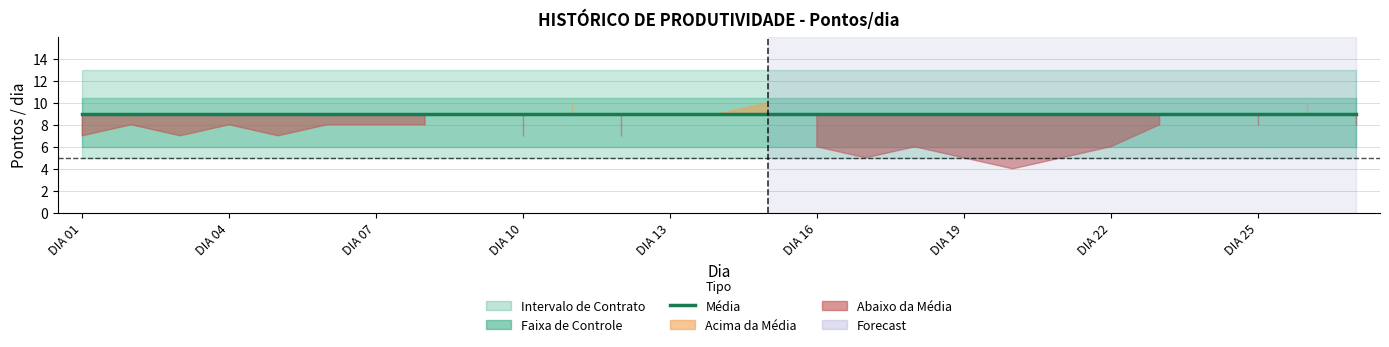

Reading right to left, transcribe all the data shown in this chart.

pontos_dia: DIA 27=8.0	DIA 26=10.0	DIA 25=8.0	DIA 24=9.0	DIA 23=8.0	DIA 22=6.0	DIA 21=5.0	DIA 20=4.0	DIA 19=5.0	DIA 18=6.0	DIA 17=5.0	DIA 16=6.0	DIA 15=10.0	DIA 14=9.0	DIA 13=9.0	DIA 12=7.0	DIA 11=10.0	DIA 10=7.0	DIA 09=9.0	DIA 08=8.0	DIA 07=8.0	DIA 06=8.0	DIA 05=7.0	DIA 04=8.0	DIA 03=7.0	DIA 02=8.0	DIA 01=7.0
LSE_pts: DIA 27=13.0	DIA 26=13.0	DIA 25=13.0	DIA 24=13.0	DIA 23=13.0	DIA 22=13.0	DIA 21=13.0	DIA 20=13.0	DIA 19=13.0	DIA 18=13.0	DIA 17=13.0	DIA 16=13.0	DIA 15=13.0	DIA 14=13.0	DIA 13=13.0	DIA 12=13.0	DIA 11=13.0	DIA 10=13.0	DIA 09=13.0	DIA 08=13.0	DIA 07=13.0	DIA 06=13.0	DIA 05=13.0	DIA 04=13.0	DIA 03=13.0	DIA 02=13.0	DIA 01=13.0
LSC_pts: DIA 27=10.4	DIA 26=10.4	DIA 25=10.4	DIA 24=10.4	DIA 23=10.4	DIA 22=10.4	DIA 21=10.4	DIA 20=10.4	DIA 19=10.4	DIA 18=10.4	DIA 17=10.4	DIA 16=10.4	DIA 15=10.4	DIA 14=10.4	DIA 13=10.4	DIA 12=10.4	DIA 11=10.4	DIA 10=10.4	DIA 09=10.4	DIA 08=10.4	DIA 07=10.4	DIA 06=10.4	DIA 05=10.4	DIA 04=10.4	DIA 03=10.4	DIA 02=10.4	DIA 01=10.4
Media_pts: DIA 27=9.0	DIA 26=9.0	DIA 25=9.0	DIA 24=9.0	DIA 23=9.0	DIA 22=9.0	DIA 21=9.0	DIA 20=9.0	DIA 19=9.0	DIA 18=9.0	DIA 17=9.0	DIA 16=9.0	DIA 15=9.0	DIA 14=9.0	DIA 13=9.0	DIA 12=9.0	DIA 11=9.0	DIA 10=9.0	DIA 09=9.0	DIA 08=9.0	DIA 07=9.0	DIA 06=9.0	DIA 05=9.0	DIA 04=9.0	DIA 03=9.0	DIA 02=9.0	DIA 01=9.0
LIC_pts: DIA 27=6.0	DIA 26=6.0	DIA 25=6.0	DIA 24=6.0	DIA 23=6.0	DIA 22=6.0	DIA 21=6.0	DIA 20=6.0	DIA 19=6.0	DIA 18=6.0	DIA 17=6.0	DIA 16=6.0	DIA 15=6.0	DIA 14=6.0	DIA 13=6.0	DIA 12=6.0	DIA 11=6.0	DIA 10=6.0	DIA 09=6.0	DIA 08=6.0	DIA 07=6.0	DIA 06=6.0	DIA 05=6.0	DIA 04=6.0	DIA 03=6.0	DIA 02=6.0	DIA 01=6.0
LIE_pts: DIA 27=5.0	DIA 26=5.0	DIA 25=5.0	DIA 24=5.0	DIA 23=5.0	DIA 22=5.0	DIA 21=5.0	DIA 20=5.0	DIA 19=5.0	DIA 18=5.0	DIA 17=5.0	DIA 16=5.0	DIA 15=5.0	DIA 14=5.0	DIA 13=5.0	DIA 12=5.0	DIA 11=5.0	DIA 10=5.0	DIA 09=5.0	DIA 08=5.0	DIA 07=5.0	DIA 06=5.0	DIA 05=5.0	DIA 04=5.0	DIA 03=5.0	DIA 02=5.0	DIA 01=5.0